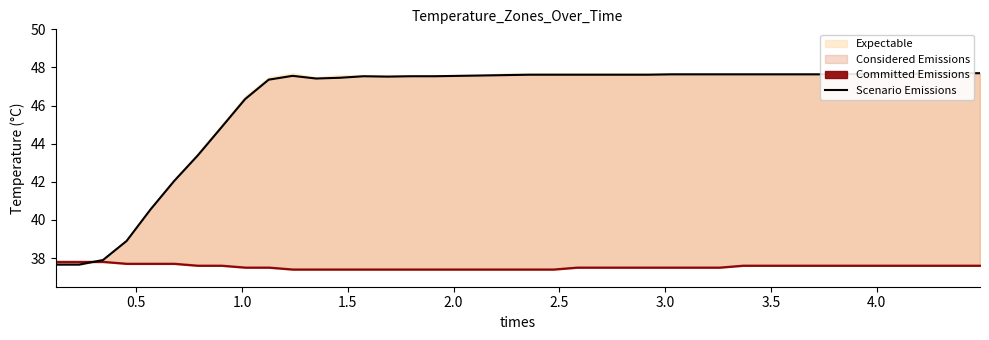

What is the difference between the maximum and minimum values?

10.0